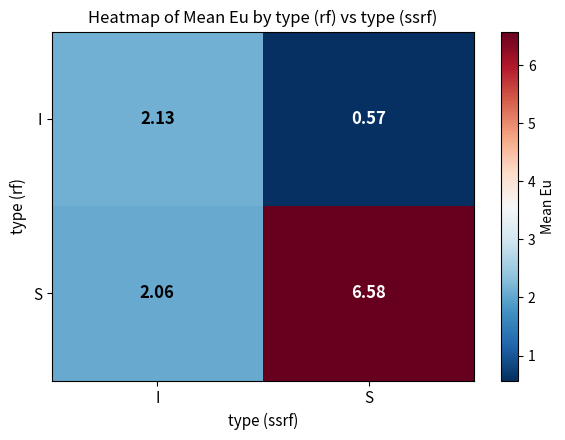

Which series has the largest range (max minus min)?

S